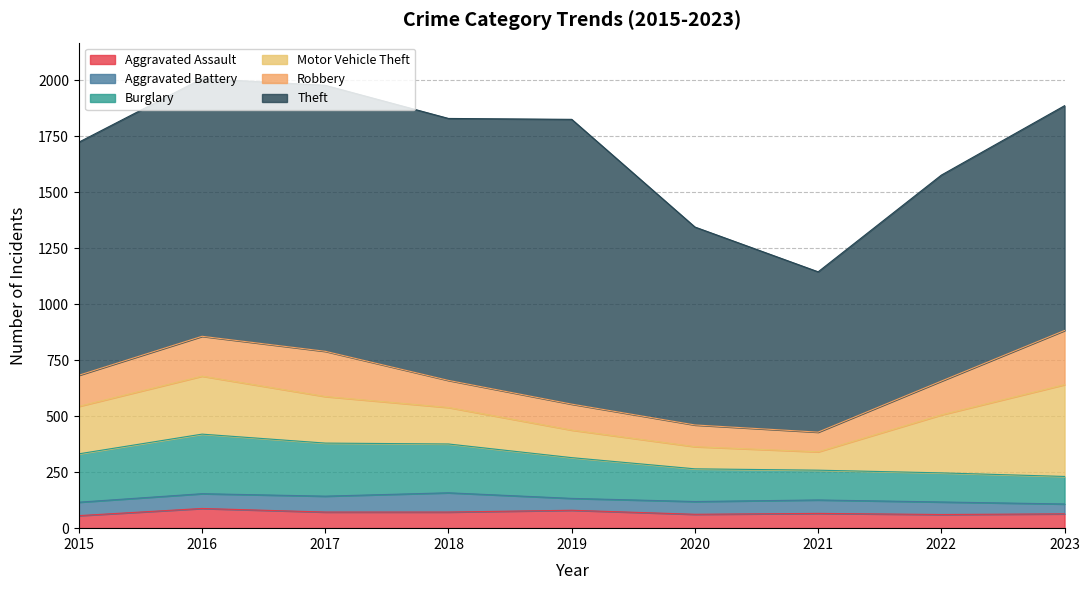

At which category does the chart reach its peak across all series?

2019